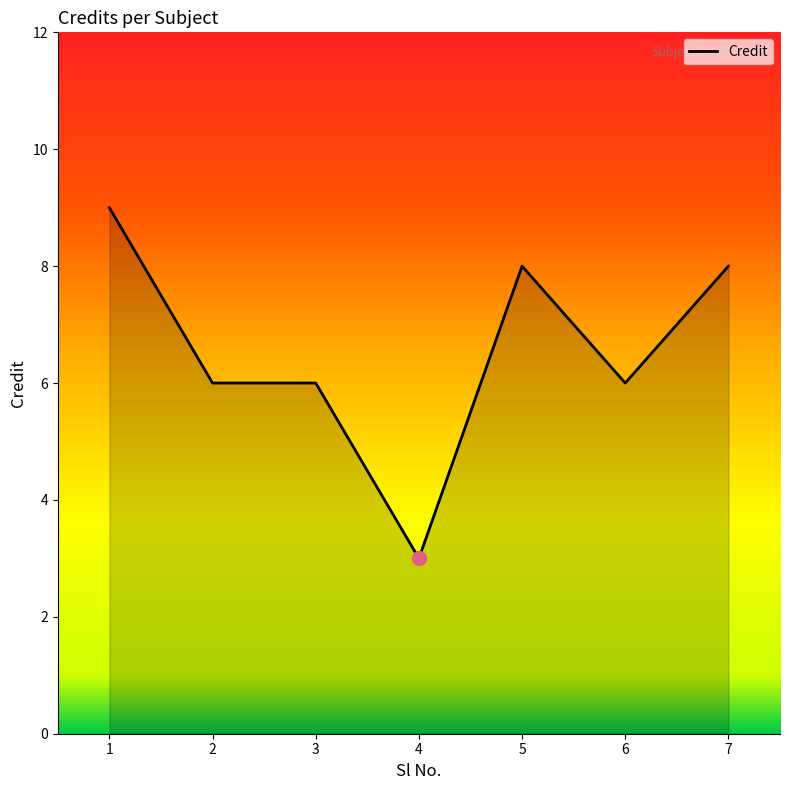

How many lines are shown in the chart?

1